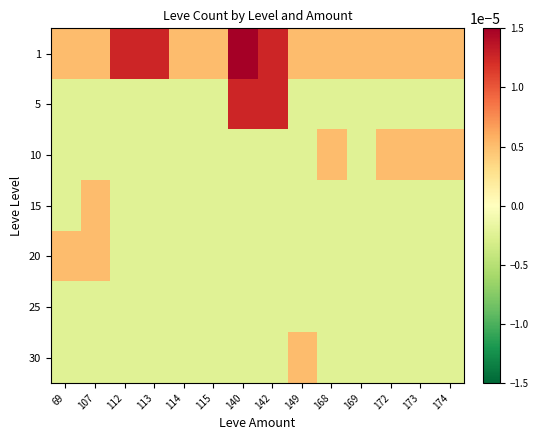

Which has a higher value, 174 or 113?

113